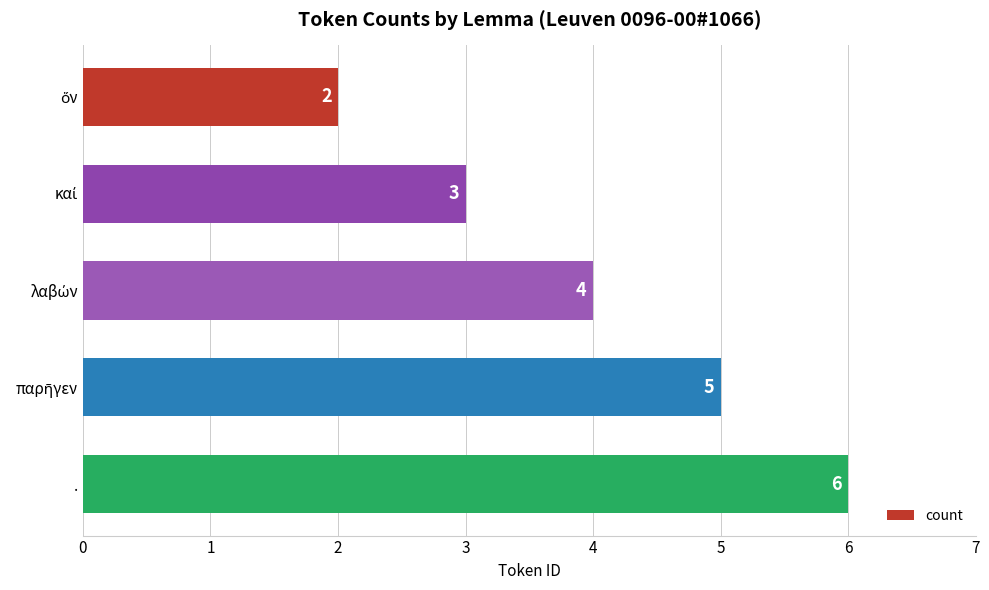

Count the values in the range 3 to 5.

3